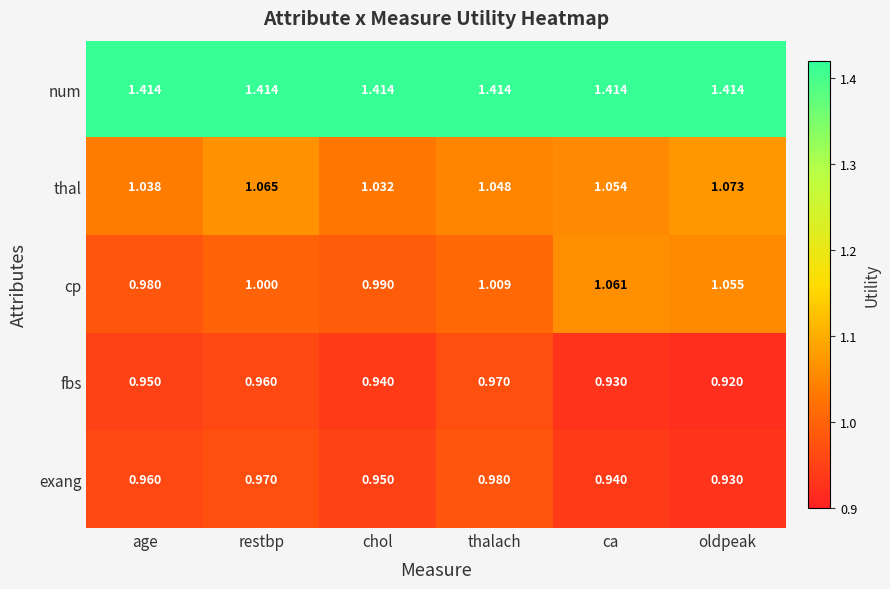

Which series has the widest spread of values?

cp